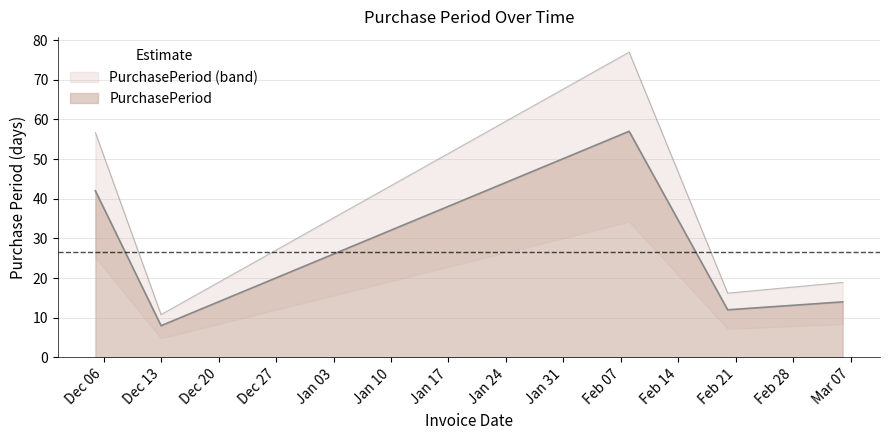

The value at 2017-02-20 is 4. True or false?

False